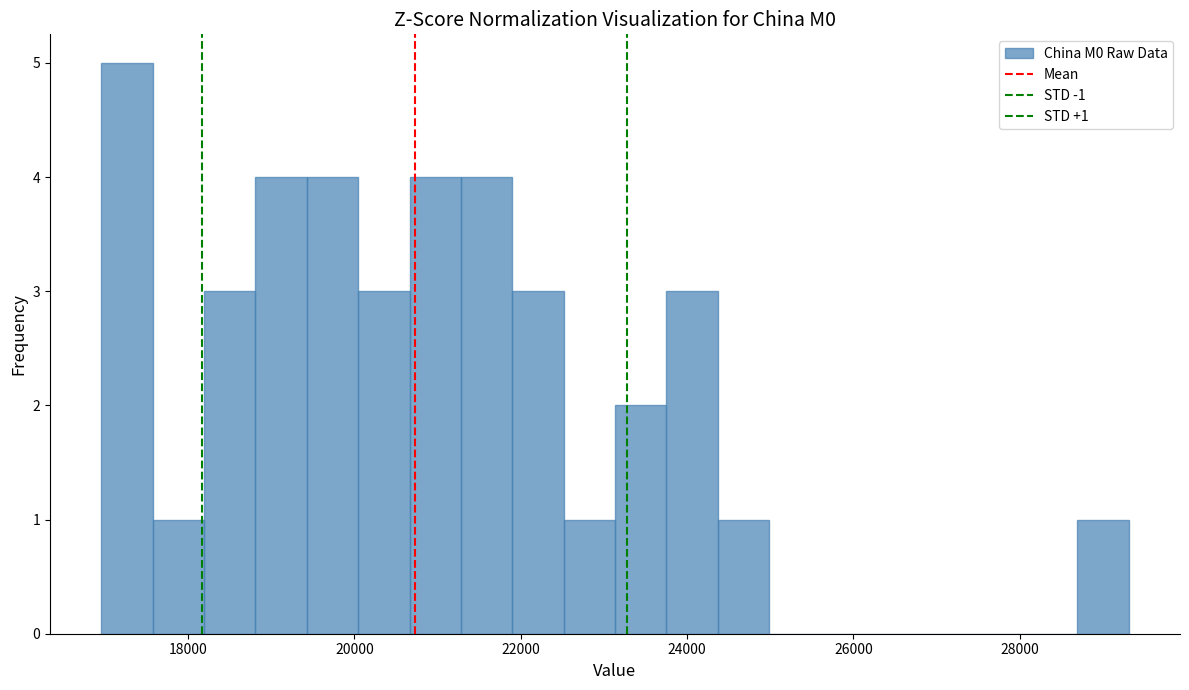

Read against the x-axis, roughly where is the centre of the tallest bar?

17200